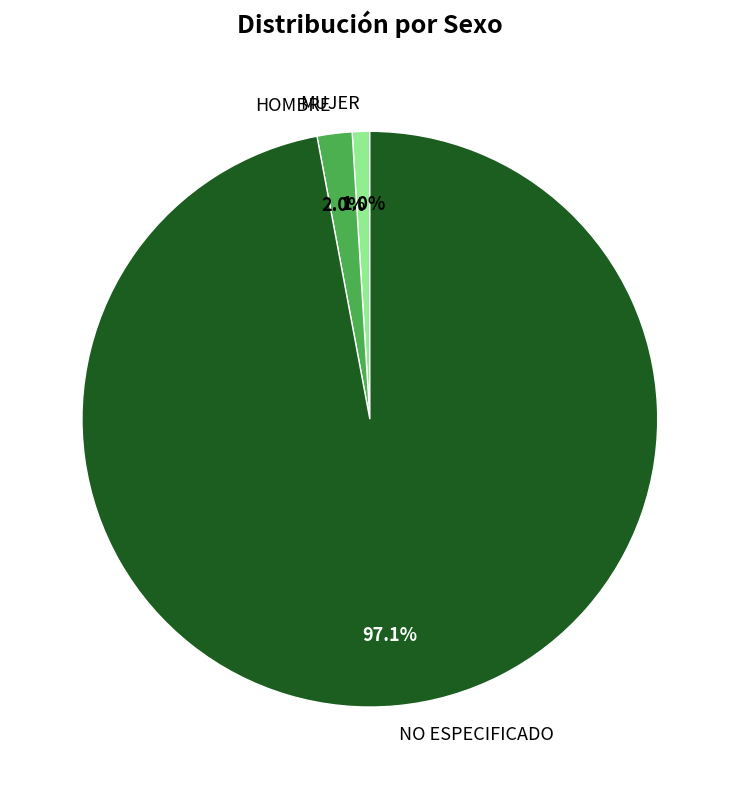

To the nearest percent, what portion does NO ESPECIFICADO represent?

97%